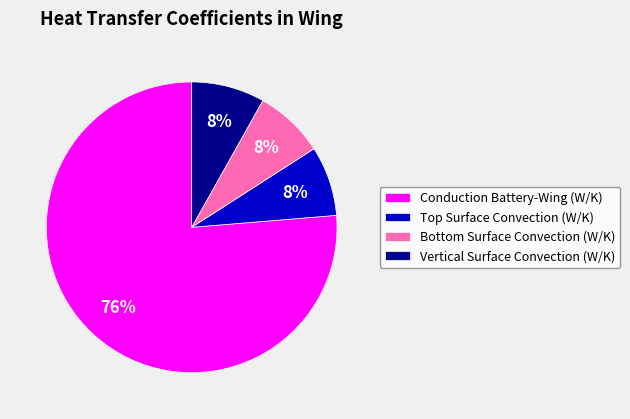

How many slices are in this pie chart?

4